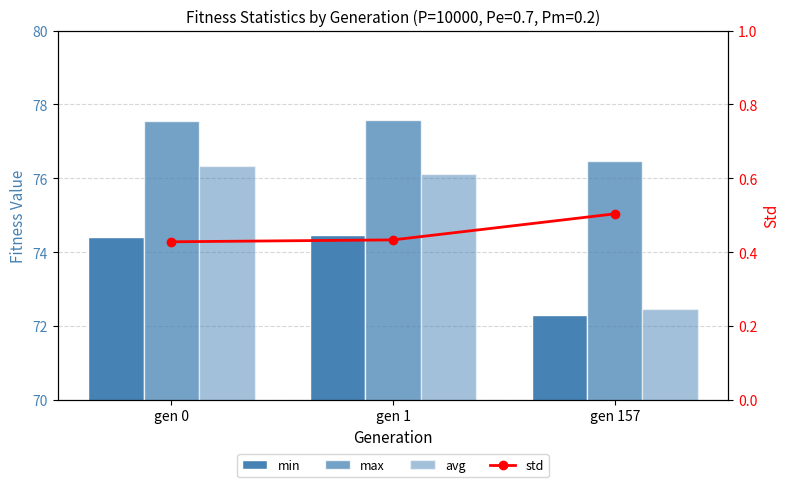

Reading left to right, transcribe all the data shown in this chart.

min: gen 0=74.4	gen 1=74.5	gen 157=72.3
max: gen 0=77.6	gen 1=77.6	gen 157=76.5
avg: gen 0=76.3	gen 1=76.1	gen 157=72.5
std: gen 0=0.4	gen 1=0.4	gen 157=0.5